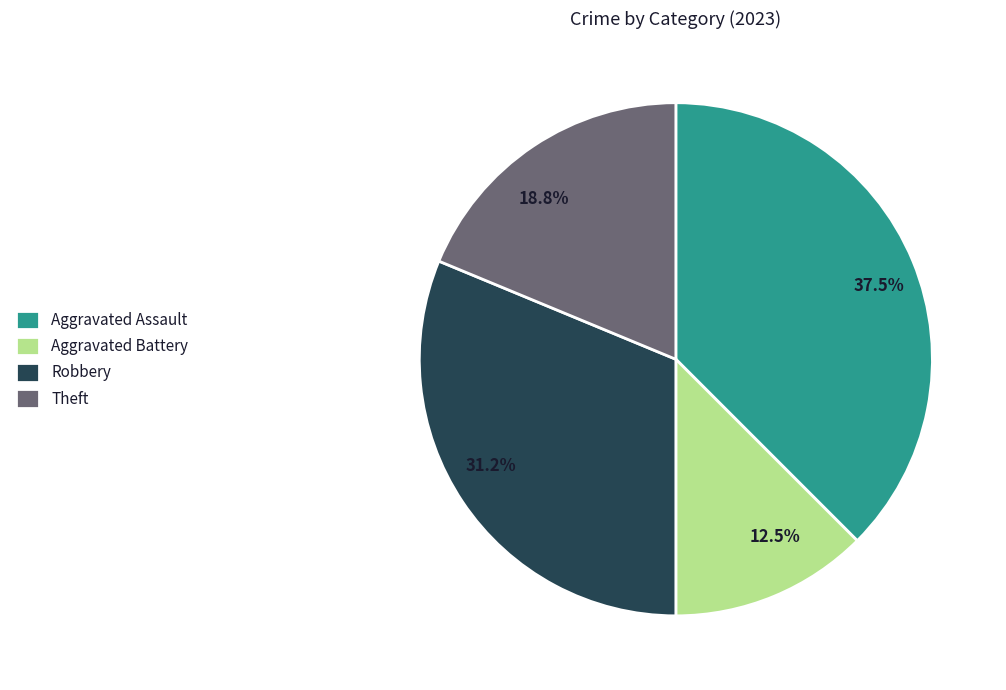

What is the ratio of the value at 18.8% to the value at 31.2%?

0.6